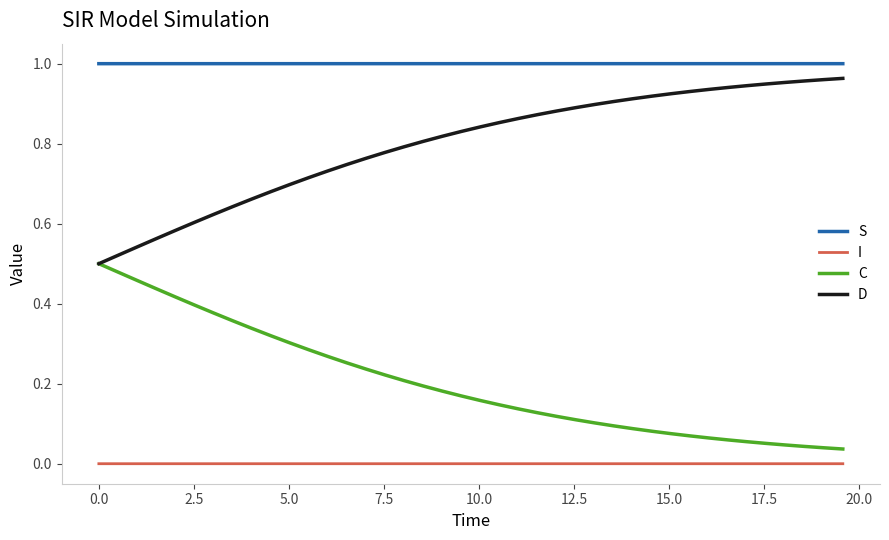

How many lines are shown in the chart?

4